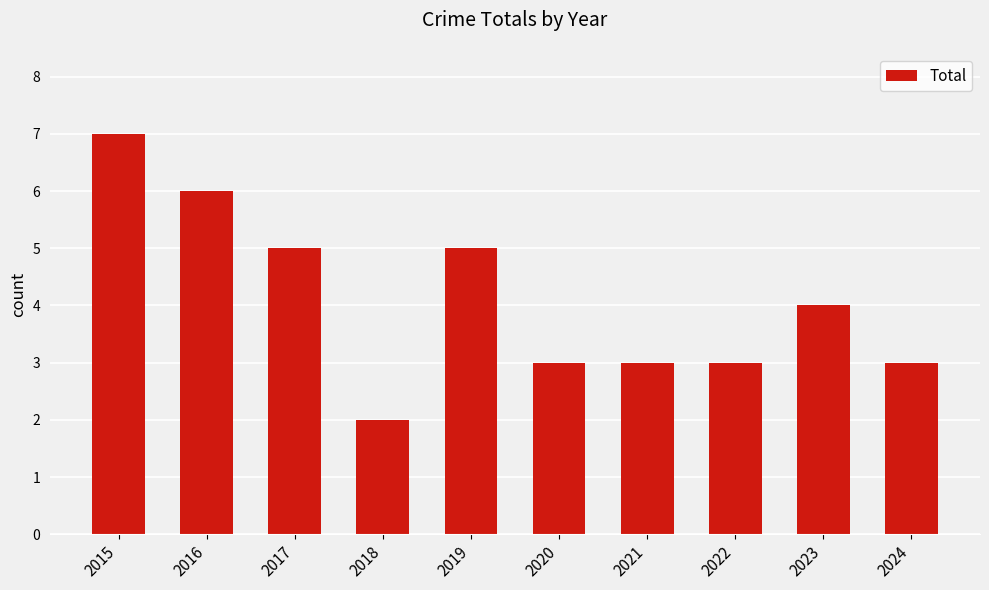

The value at 2019 is 5. True or false?

True